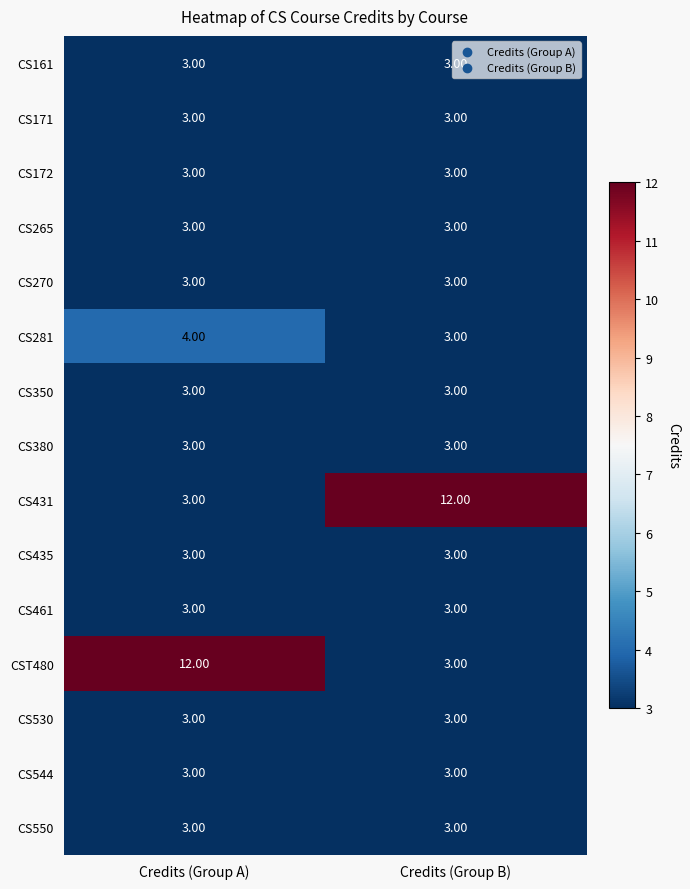

At which category is the sum across all series the highest?

Credits (Group A)